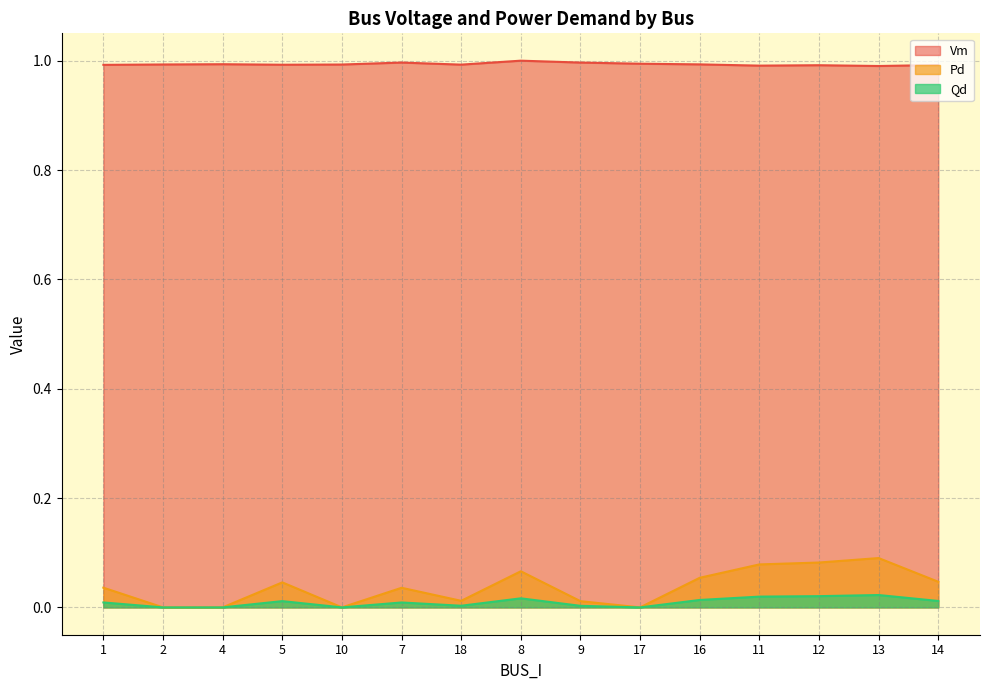

What is the minimum value for Vm?

1.0